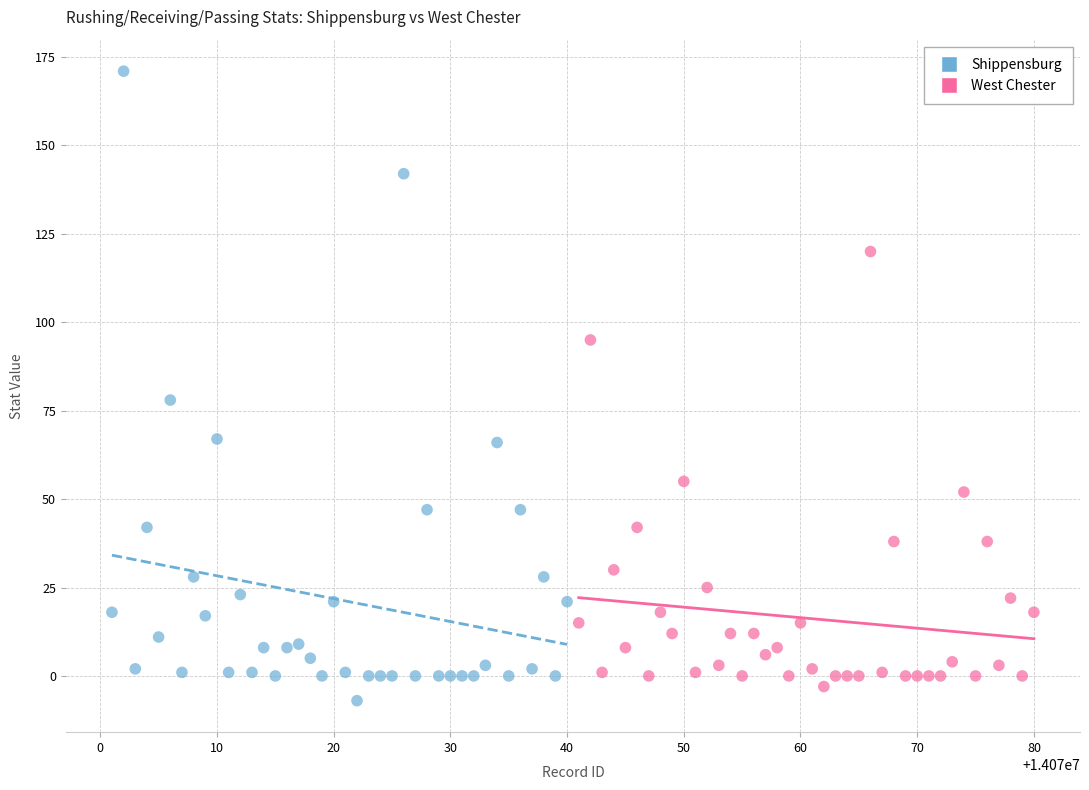

Which series has the largest Y range (max minus min)?

Shippensburg